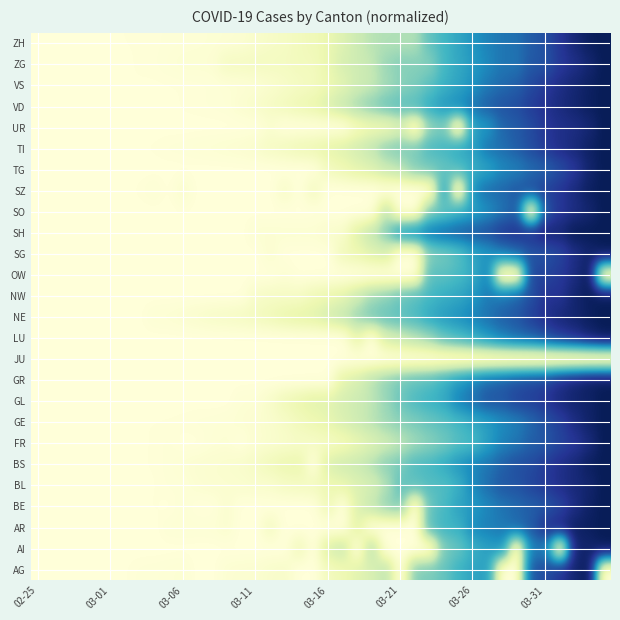

What is the maximum value shown in the chart?

1.0